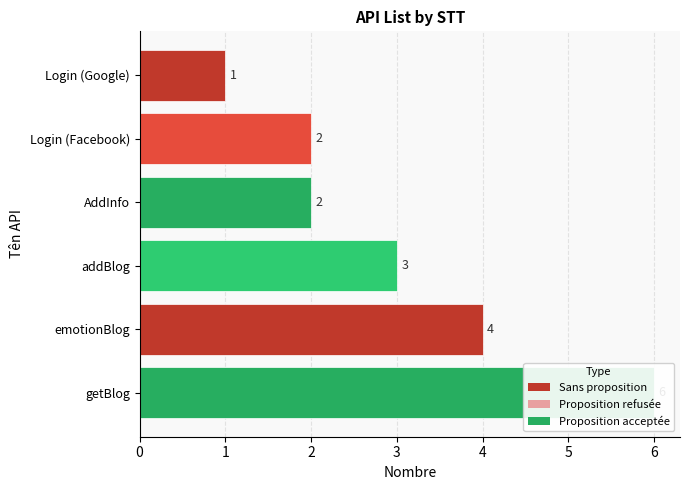

Where does the data first go above 3?

4